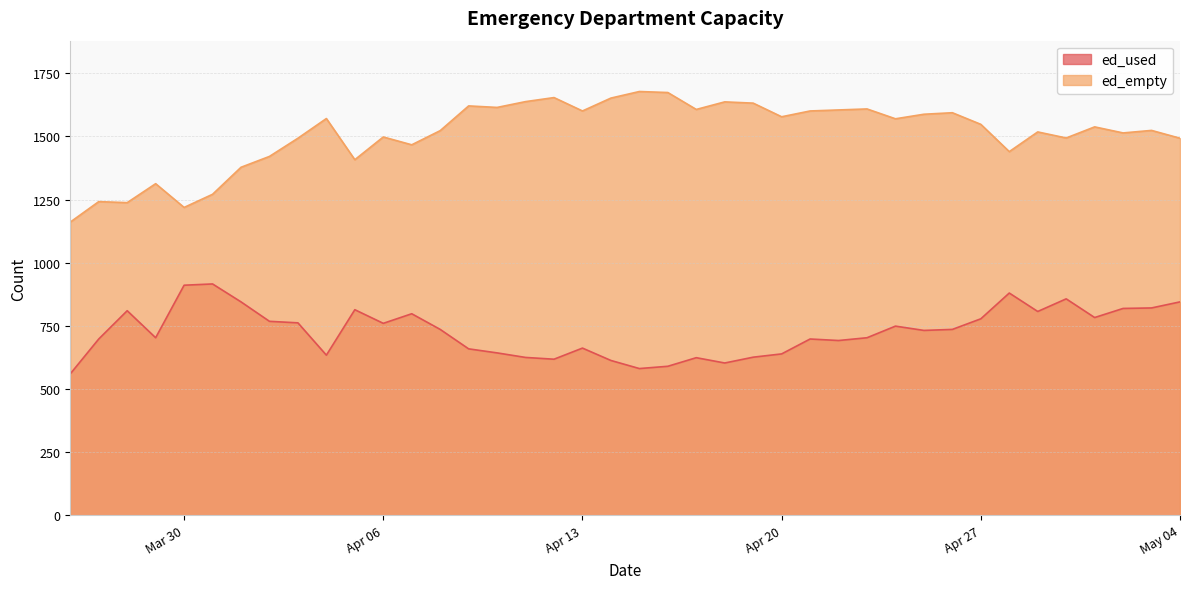

Which series has the largest total across all categories?

ed_empty